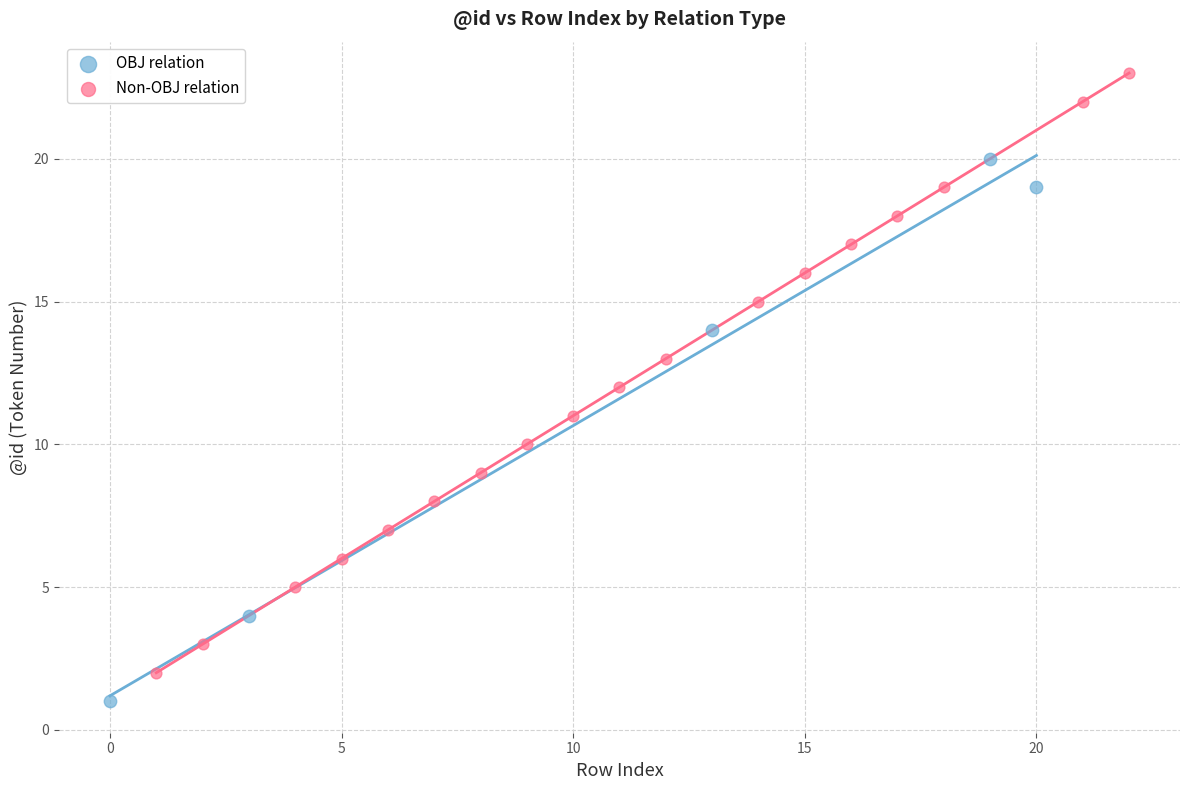

What are all the series names shown in the legend?

OBJ relation, Non-OBJ relation